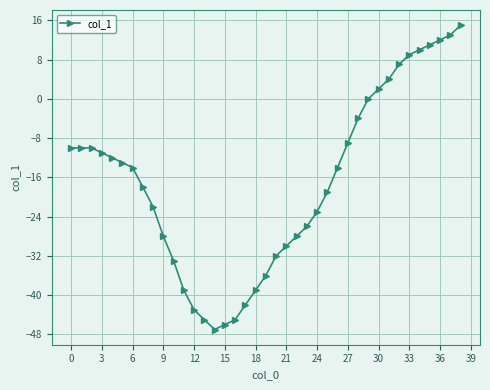

What is the value of the 36th point from the left?

11